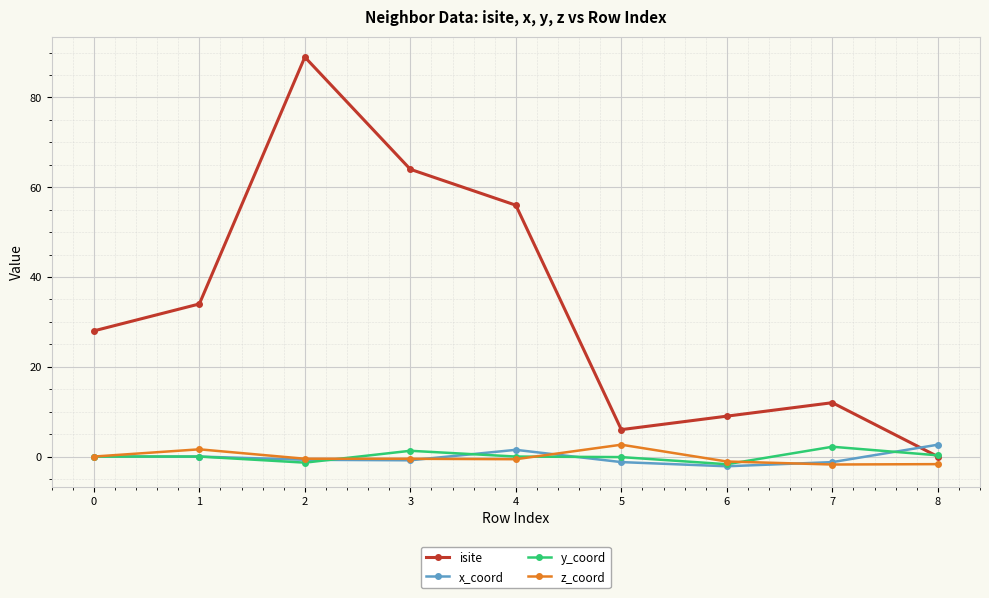

True or false: y_coord has a value of 1.3 at 3.

True